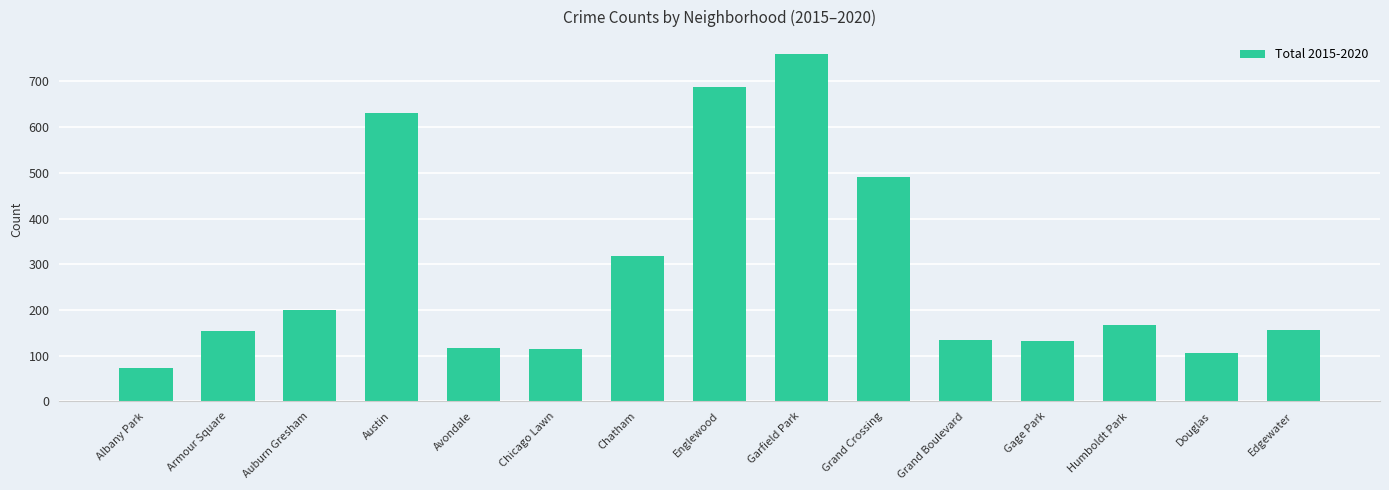

What is the sum of the values at Armour Square and Englewood?

842